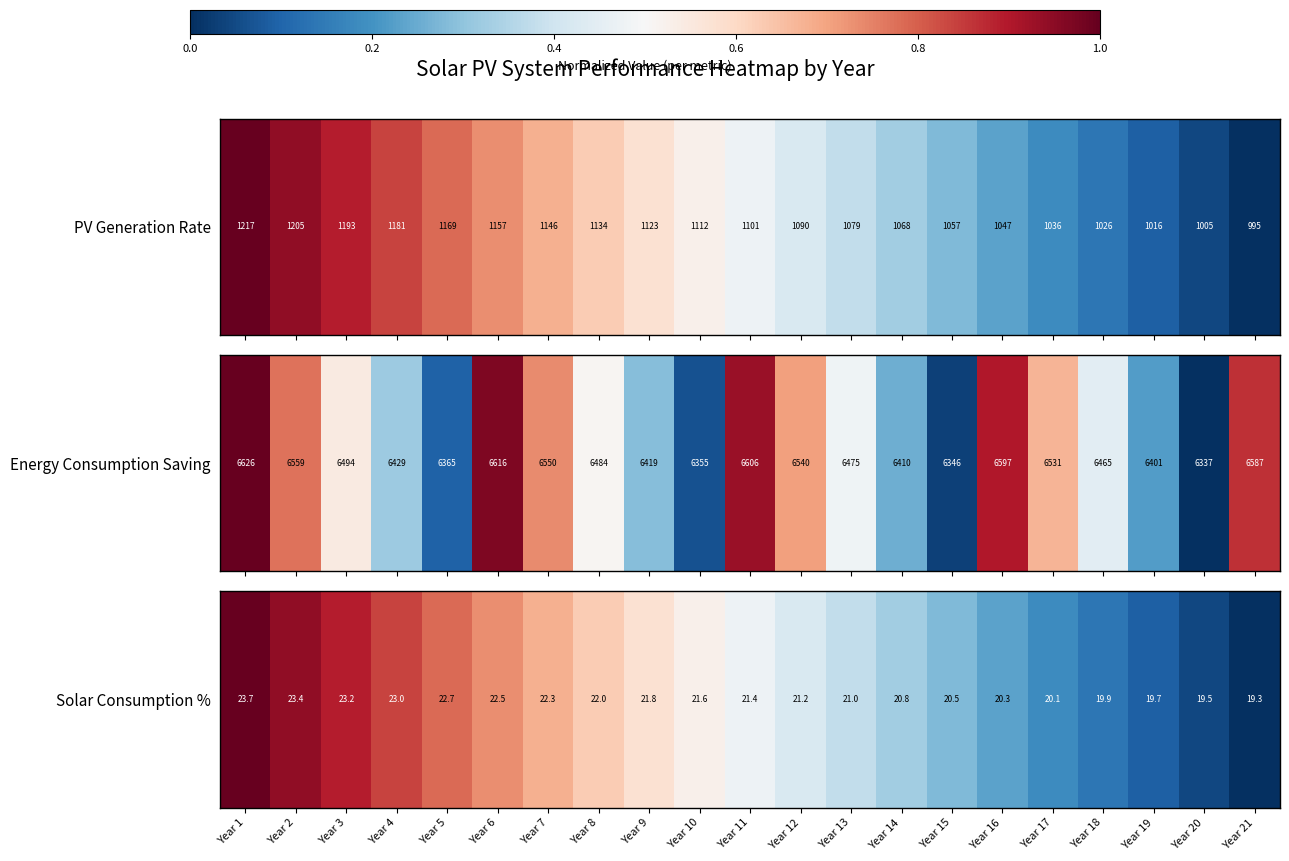

What is the sum of the values at Year 8 and Year 1?

1.6